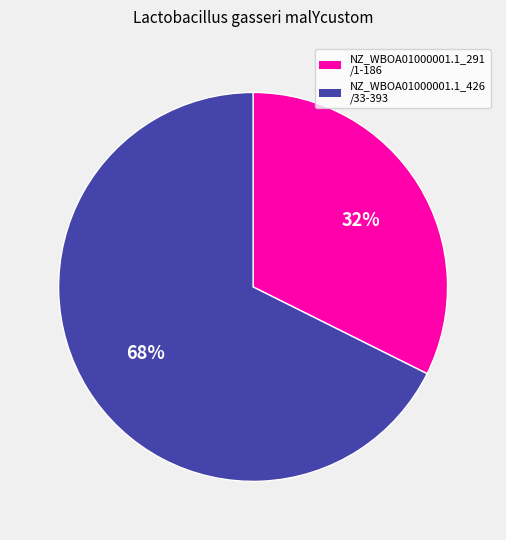

To the nearest percent, what is the average slice percentage?

50%